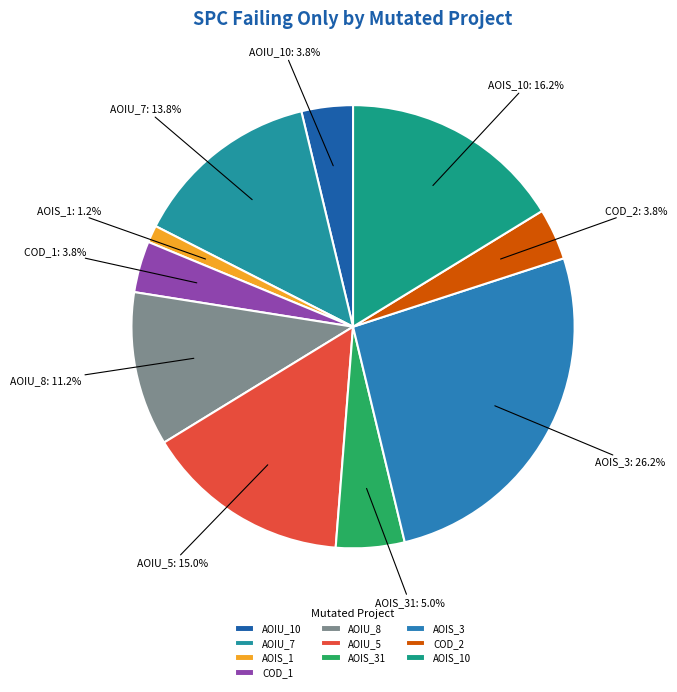

Does any single category account for the majority?

No